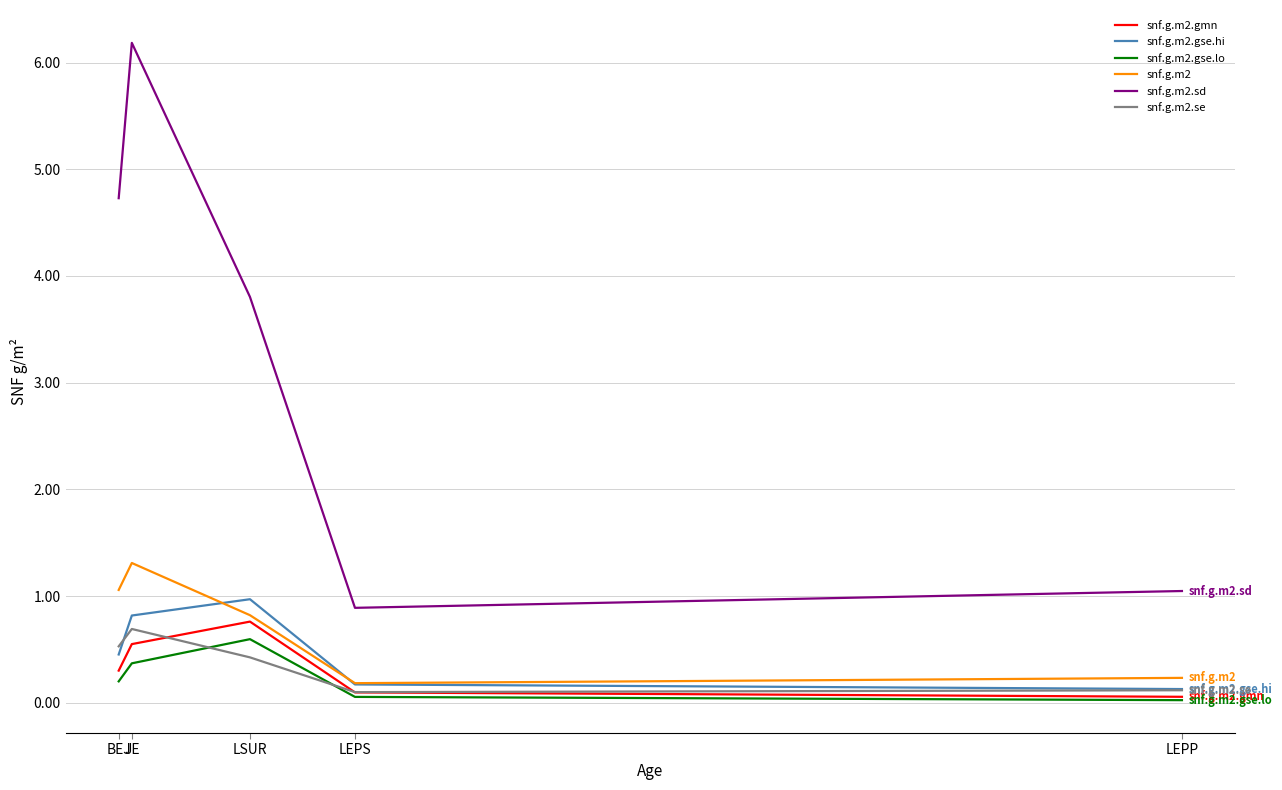

What are all the series names shown in the legend?

snf.g.m2.gmn, snf.g.m2.gse.hi, snf.g.m2.gse.lo, snf.g.m2, snf.g.m2.sd, snf.g.m2.se